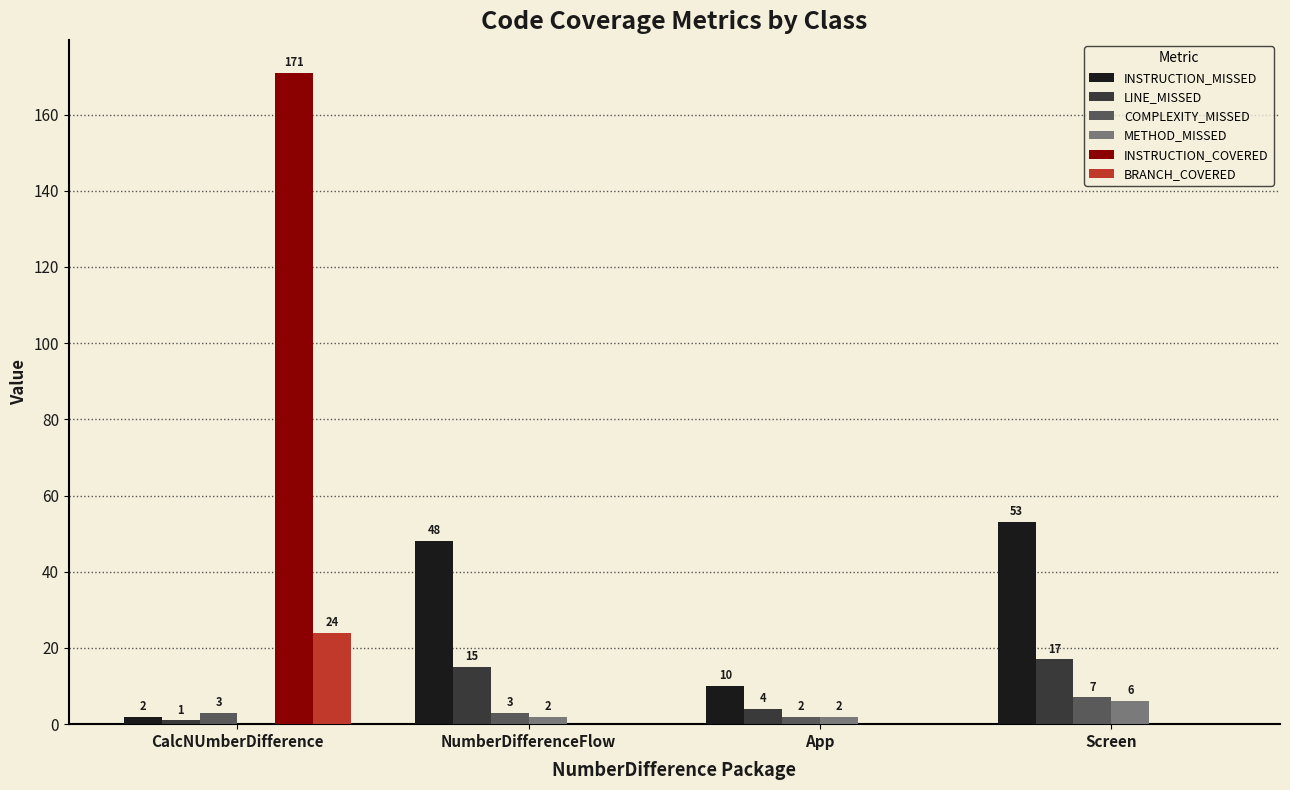

How many distinct data groups are displayed?

6